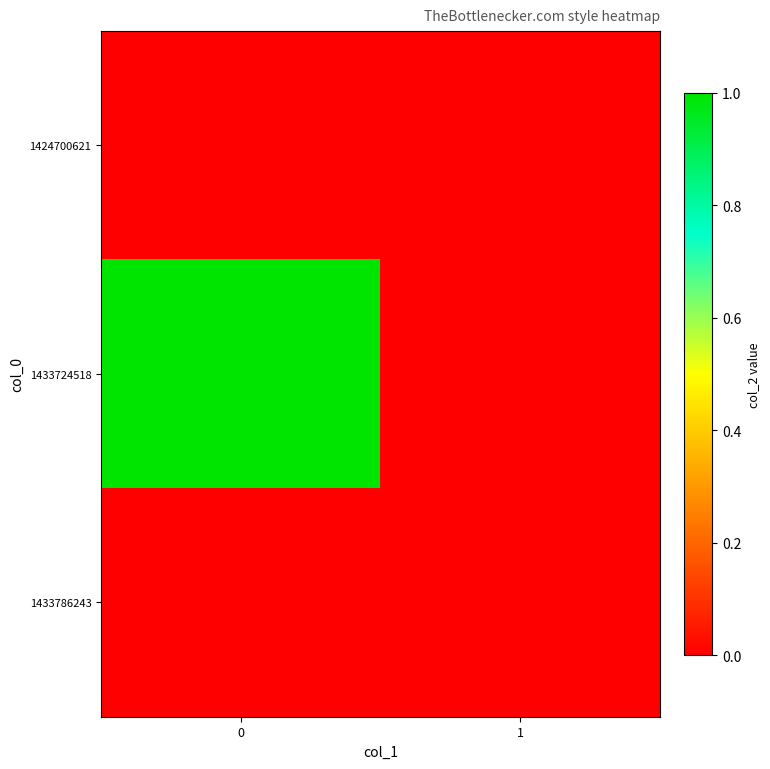

Between 0 and 1, which series saw the biggest shift?

1433724518